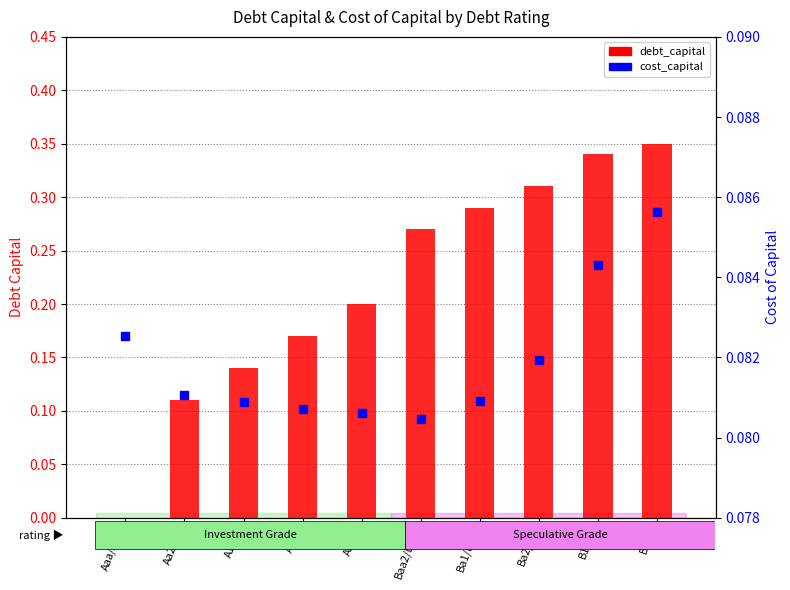

Which series has the largest total across all categories?

debt_capital